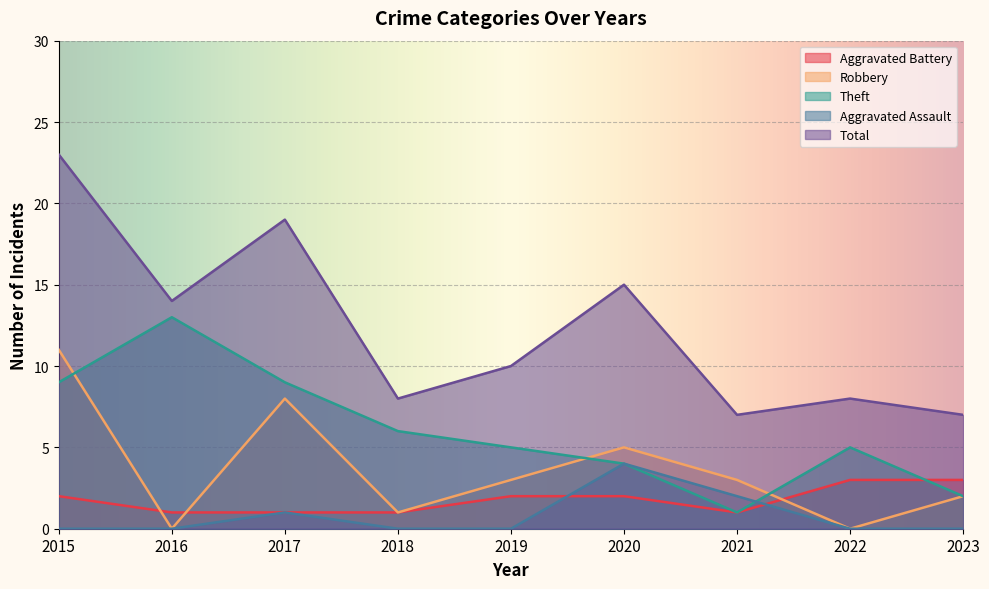

How many times do Aggravated Assault and Aggravated Battery cross each other?

2